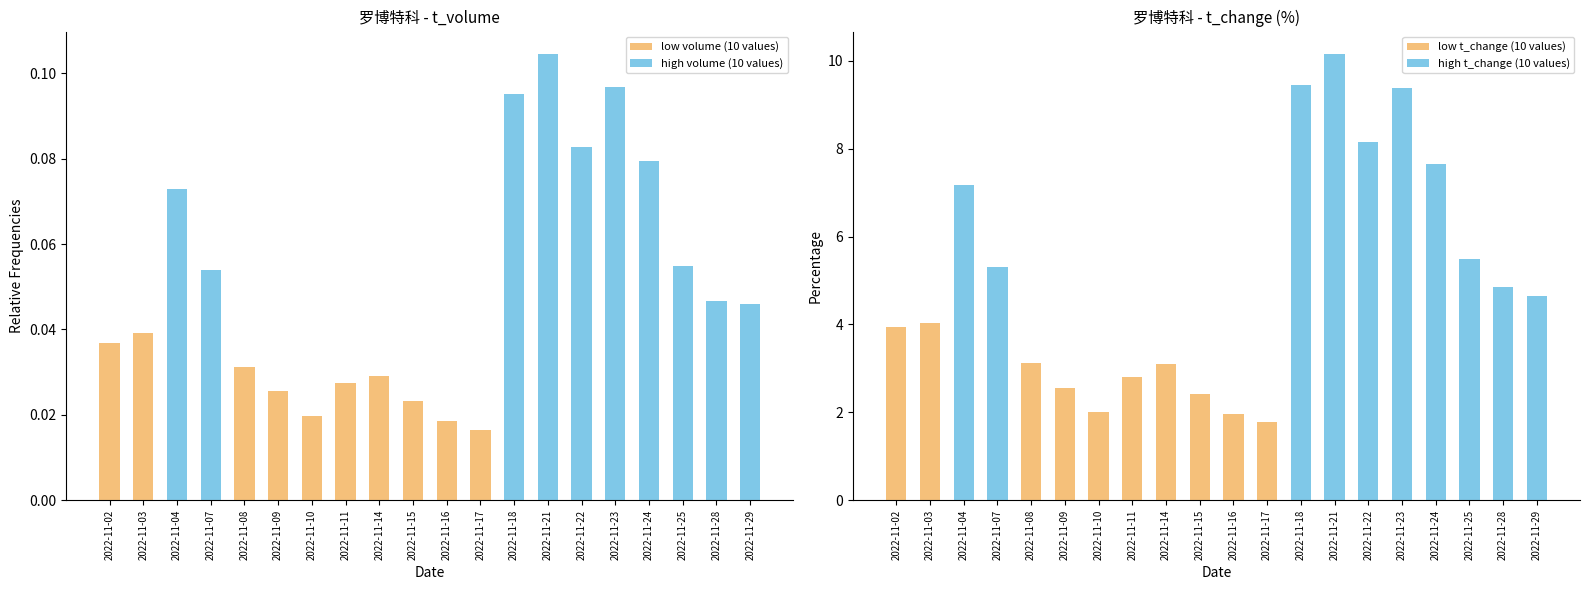

Reading right to left, extract all data points from this chart.

low volume (10 values): 2022-11-29=0.0	2022-11-28=0.0	2022-11-25=0.0	2022-11-24=0.0	2022-11-23=0.0	2022-11-22=0.0	2022-11-21=0.0	2022-11-18=0.0	2022-11-17=0.0	2022-11-16=0.0	2022-11-15=0.0	2022-11-14=0.0	2022-11-11=0.0	2022-11-10=0.0	2022-11-09=0.0	2022-11-08=0.0	2022-11-07=0.0	2022-11-04=0.0	2022-11-03=0.0	2022-11-02=0.0
high volume (10 values): 2022-11-29=0.0	2022-11-28=0.0	2022-11-25=0.1	2022-11-24=0.1	2022-11-23=0.1	2022-11-22=0.1	2022-11-21=0.1	2022-11-18=0.1	2022-11-17=0.0	2022-11-16=0.0	2022-11-15=0.0	2022-11-14=0.0	2022-11-11=0.0	2022-11-10=0.0	2022-11-09=0.0	2022-11-08=0.0	2022-11-07=0.1	2022-11-04=0.1	2022-11-03=0.0	2022-11-02=0.0
low t_change (10 values): 2022-11-29=0.0	2022-11-28=0.0	2022-11-25=0.0	2022-11-24=0.0	2022-11-23=0.0	2022-11-22=0.0	2022-11-21=0.0	2022-11-18=0.0	2022-11-17=1.8	2022-11-16=2.0	2022-11-15=2.4	2022-11-14=3.1	2022-11-11=2.8	2022-11-10=2.0	2022-11-09=2.6	2022-11-08=3.1	2022-11-07=0.0	2022-11-04=0.0	2022-11-03=4.0	2022-11-02=3.9
high t_change (10 values): 2022-11-29=4.6	2022-11-28=4.8	2022-11-25=5.5	2022-11-24=7.7	2022-11-23=9.4	2022-11-22=8.2	2022-11-21=10.2	2022-11-18=9.5	2022-11-17=0.0	2022-11-16=0.0	2022-11-15=0.0	2022-11-14=0.0	2022-11-11=0.0	2022-11-10=0.0	2022-11-09=0.0	2022-11-08=0.0	2022-11-07=5.3	2022-11-04=7.2	2022-11-03=0.0	2022-11-02=0.0